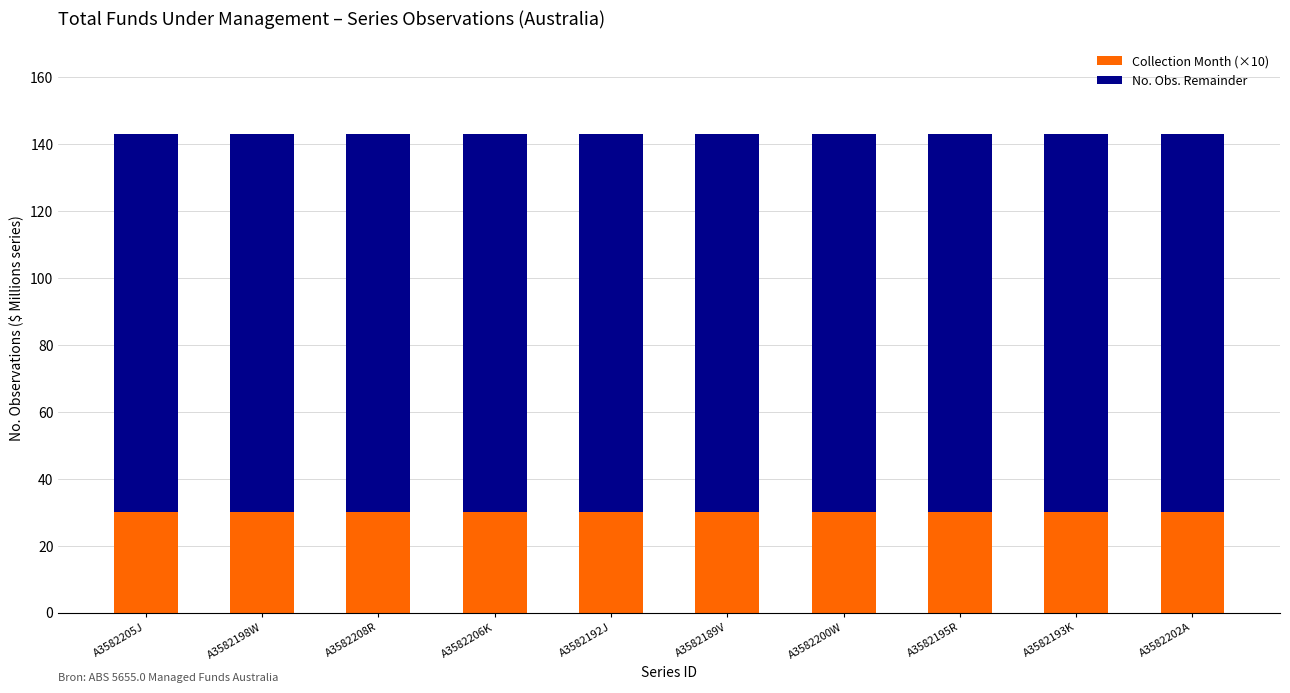

What is the highest value of the Collection Month (×10) series?

30